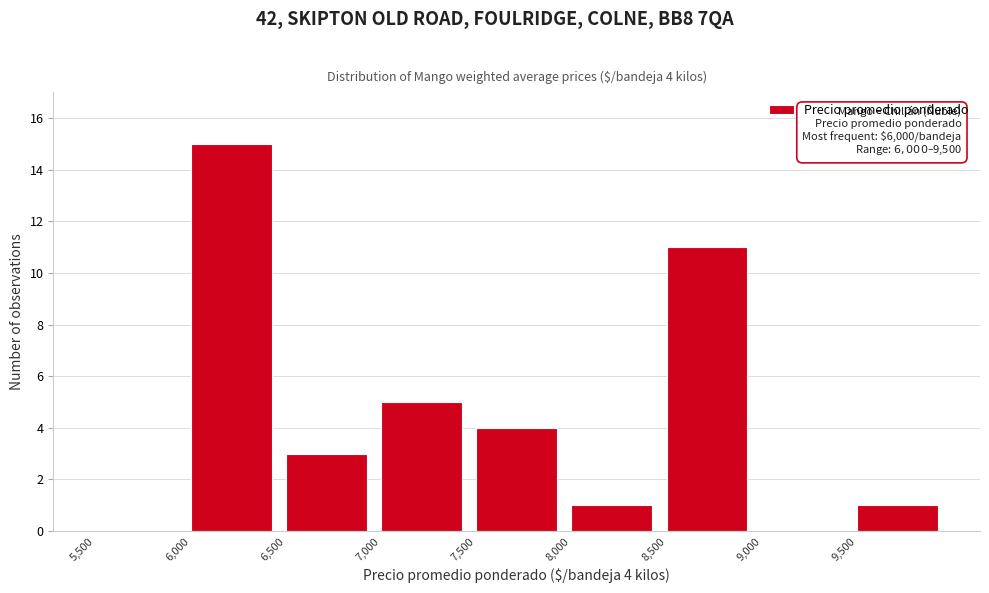

Over which range of the x-axis is the bar tallest?

6000 to 6500